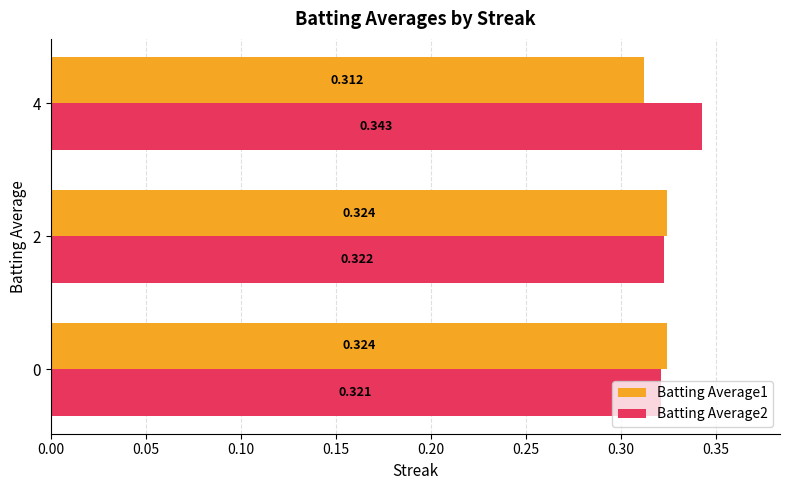

What are all the series names shown in the legend?

Batting Average1, Batting Average2